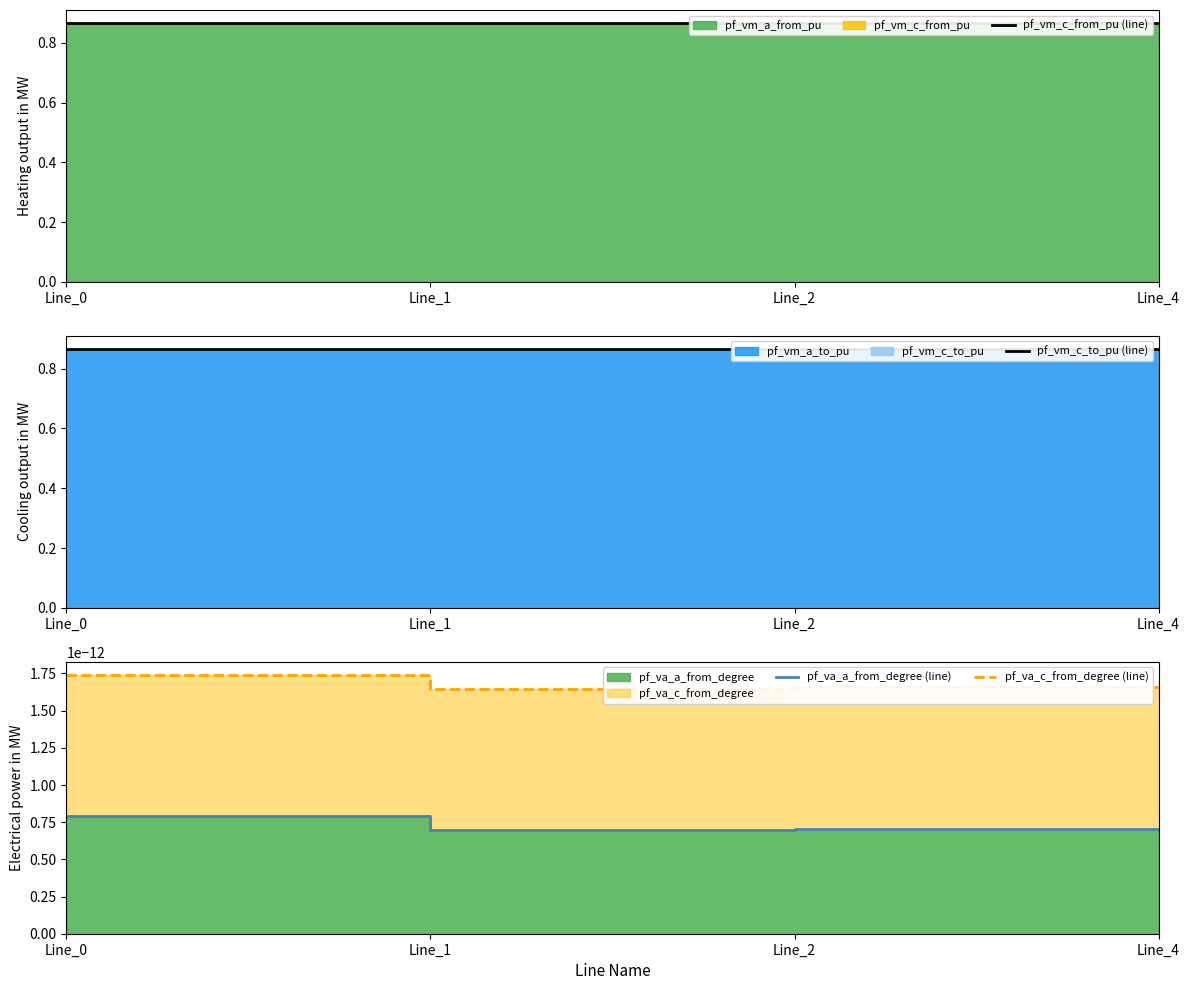

Reading left to right, extract all data points from this chart.

pf_vm_c_from_pu (line): 0.9	0.9	0.9	0.9
pf_vm_c_to_pu (line): 0.9	0.9	0.9	0.9
pf_va_a_from_degree (line): 0.0	0.0	0.0	0.0
pf_va_c_from_degree (line): 0.0	0.0	0.0	0.0